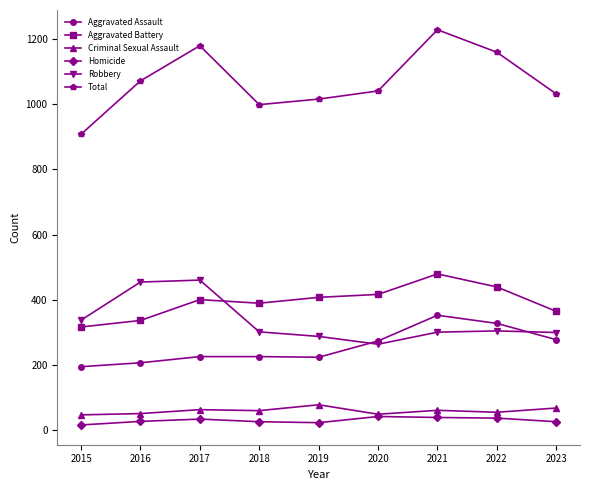

Where is Total nearest to the value 1068?

2016